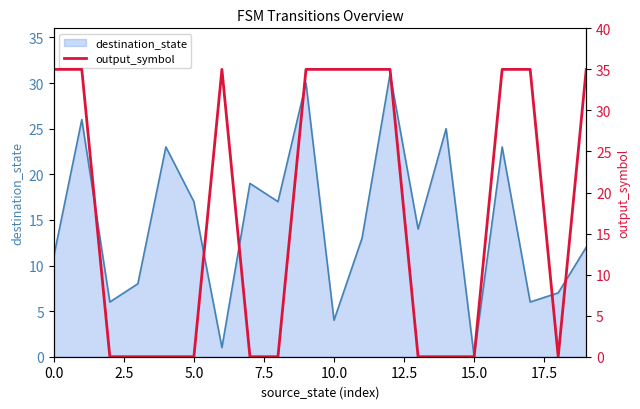

What is the average value of the output_symbol series?

18